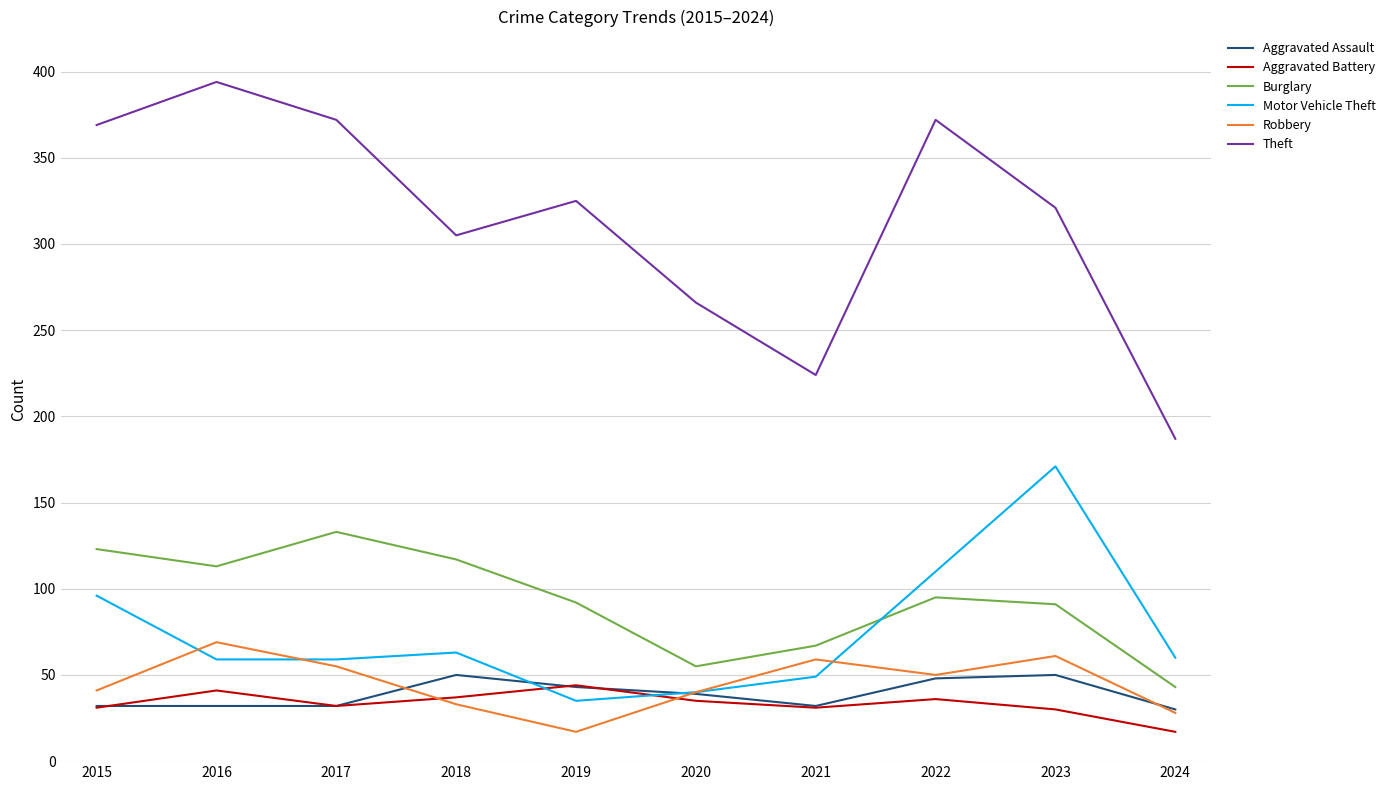

What value does the Robbery series have at 2018, to the nearest 10?

30